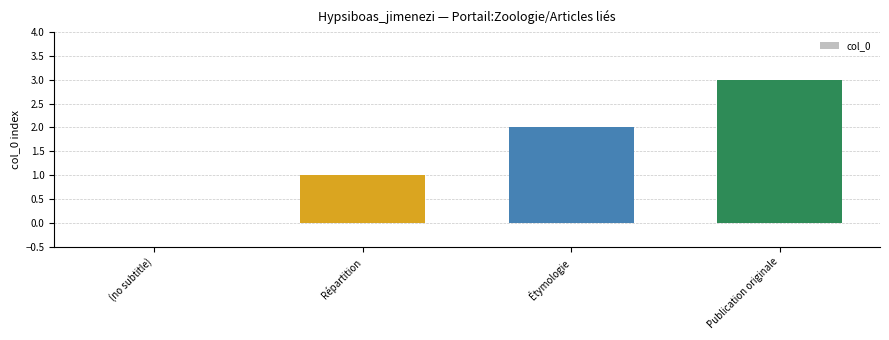

What is the change in value from (no subtitle) to Publication originale?

+3